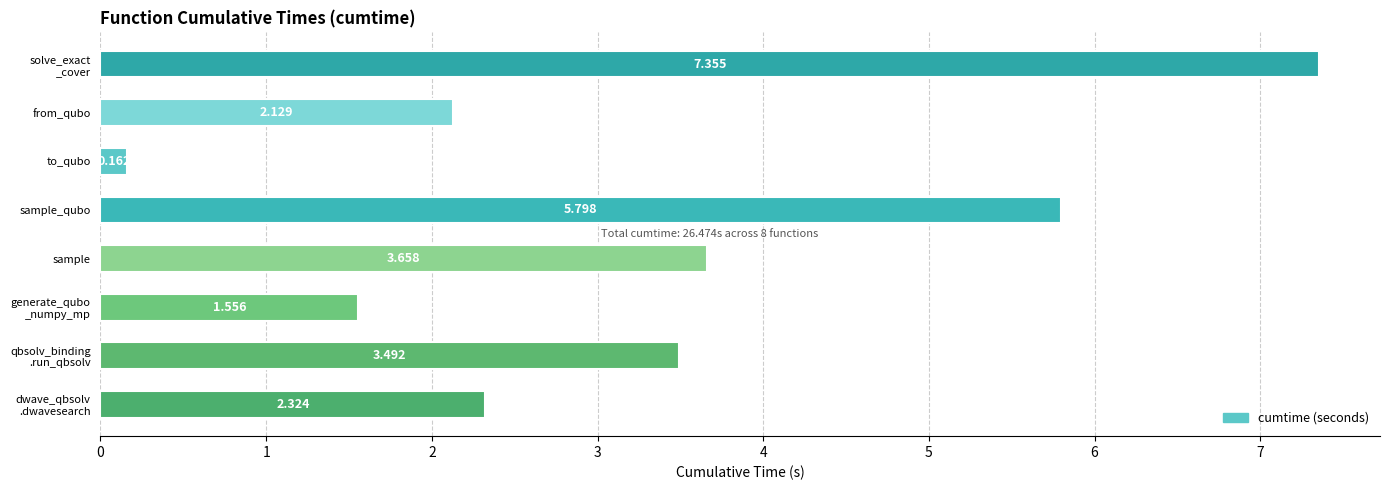

Which category has the lowest value across all series?

to_qubo